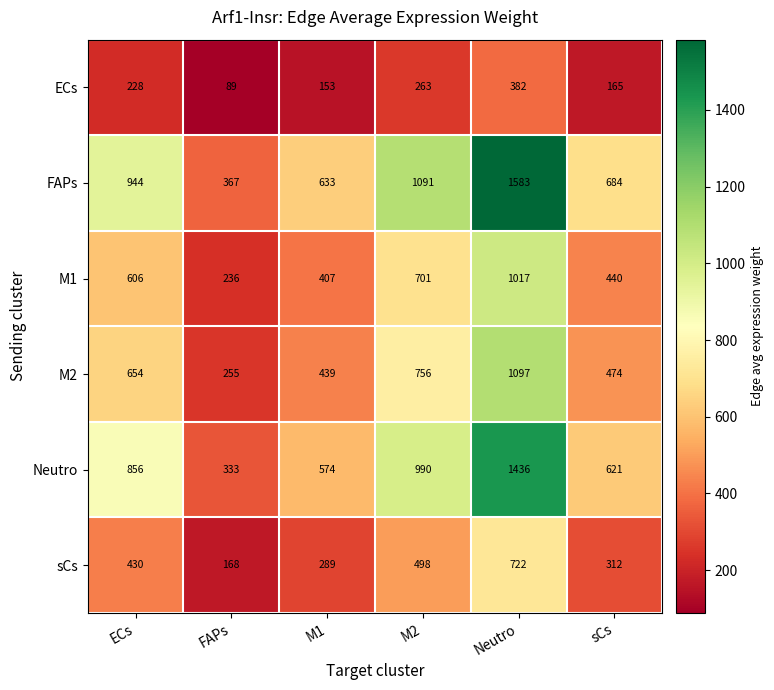

At which label is ECs closest to 235?

ECs